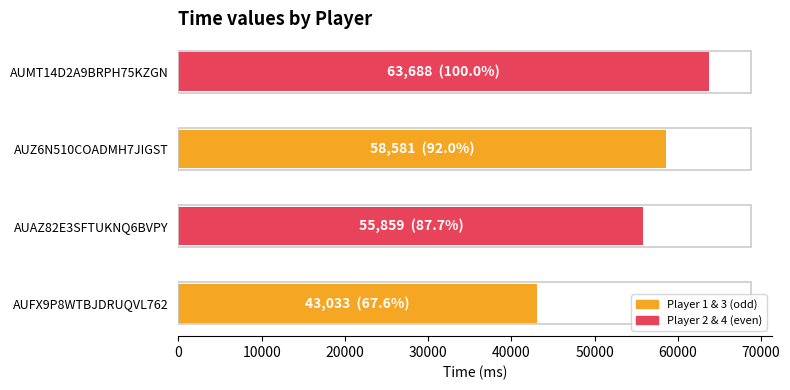

Does the chart contain any negative values?

No